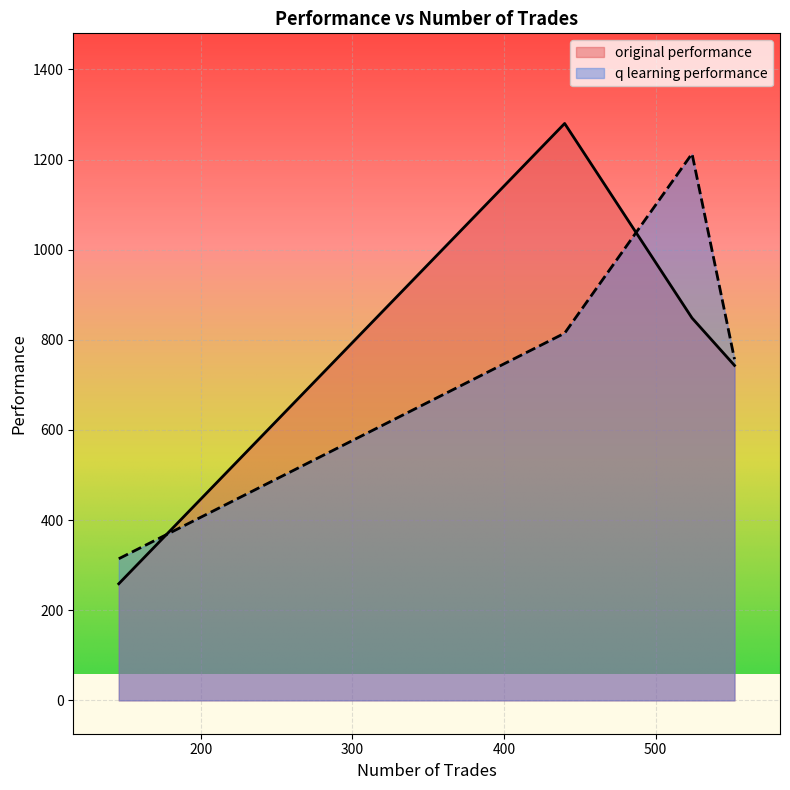

How many distinct data groups are displayed?

2